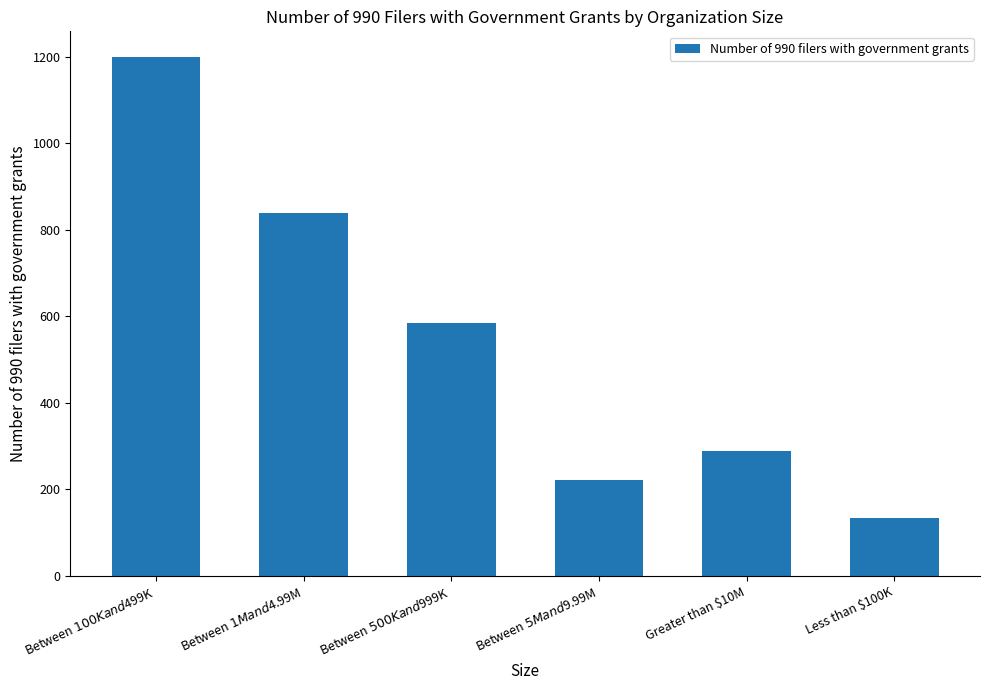

What is the ratio of the value at Between $500K and $999K to the value at Less than $100K?

4.4